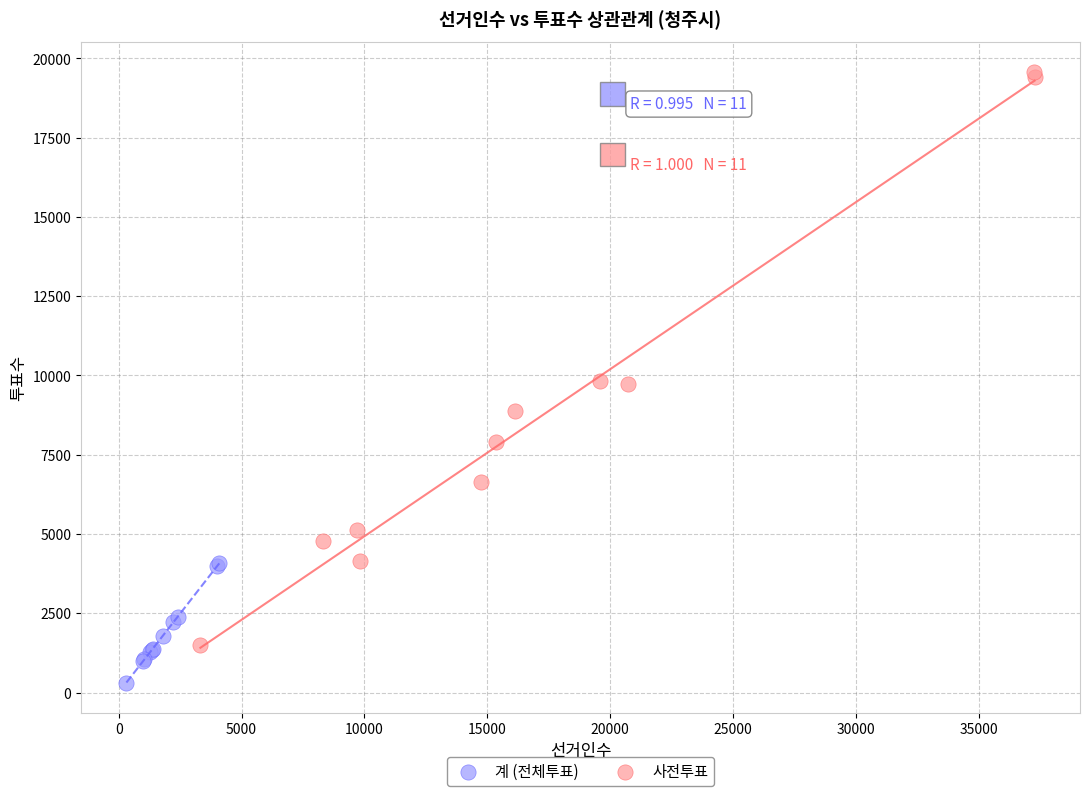

Which series contains the highest Y value?

계 (전체투표)